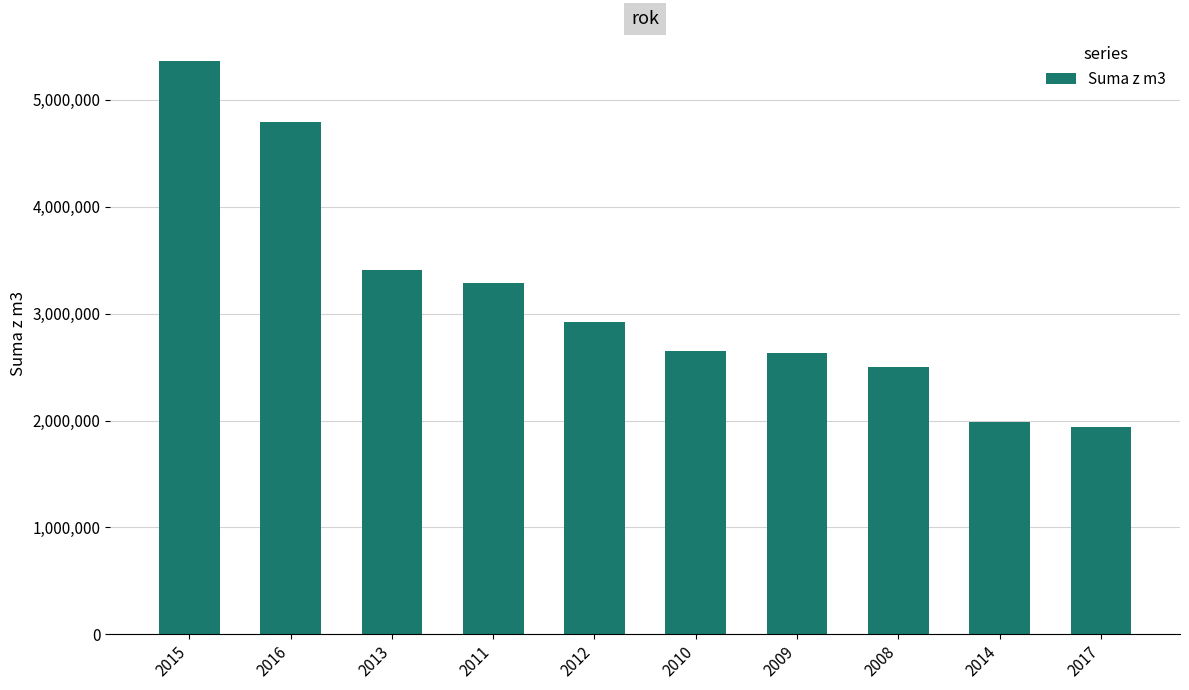

What is the change in value from 2016 to 2009?

-2168060